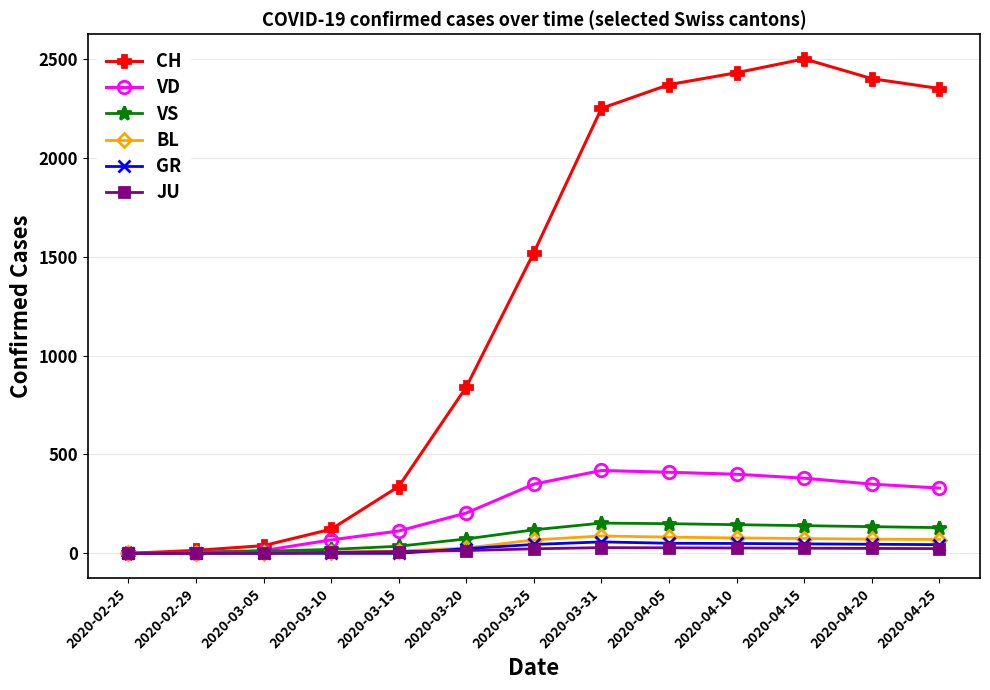

How many data points does each series have?

13